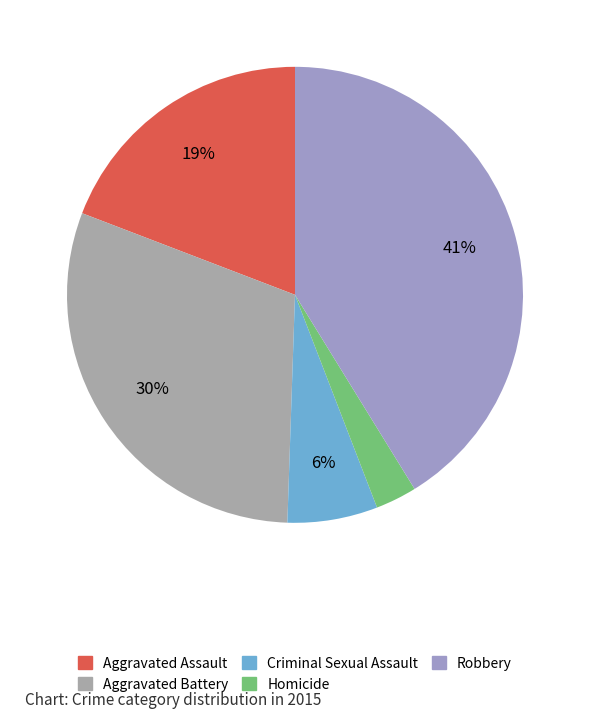

The Homicide slice represents 3% of the pie. True or false?

True